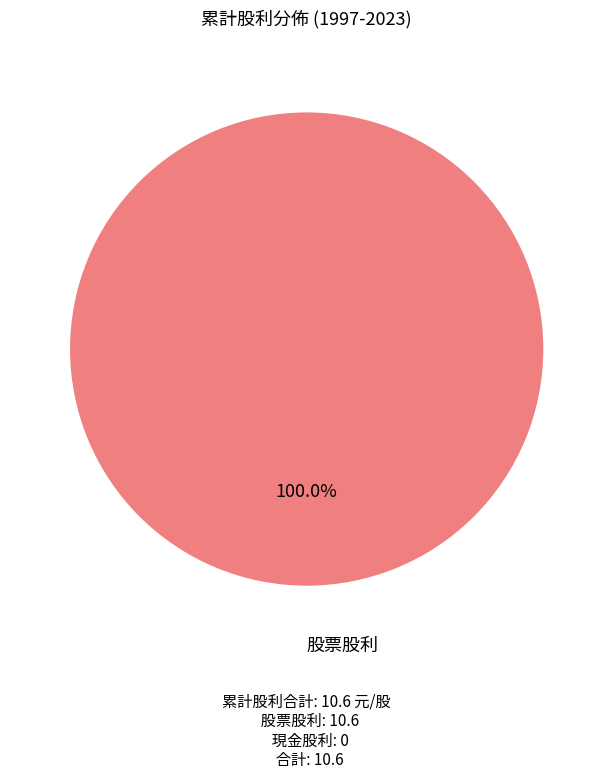

Does any single category account for the majority?

Yes